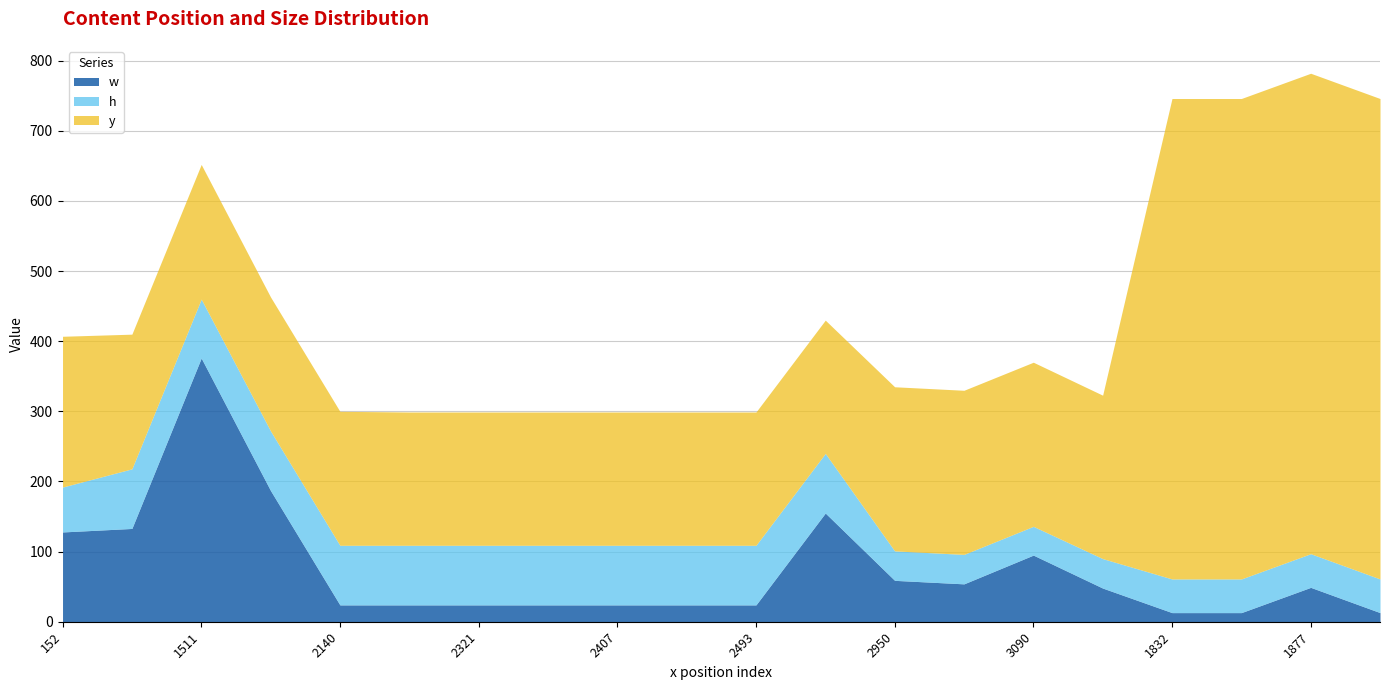

After their last crossing, which series has the higher values: y or w?

y